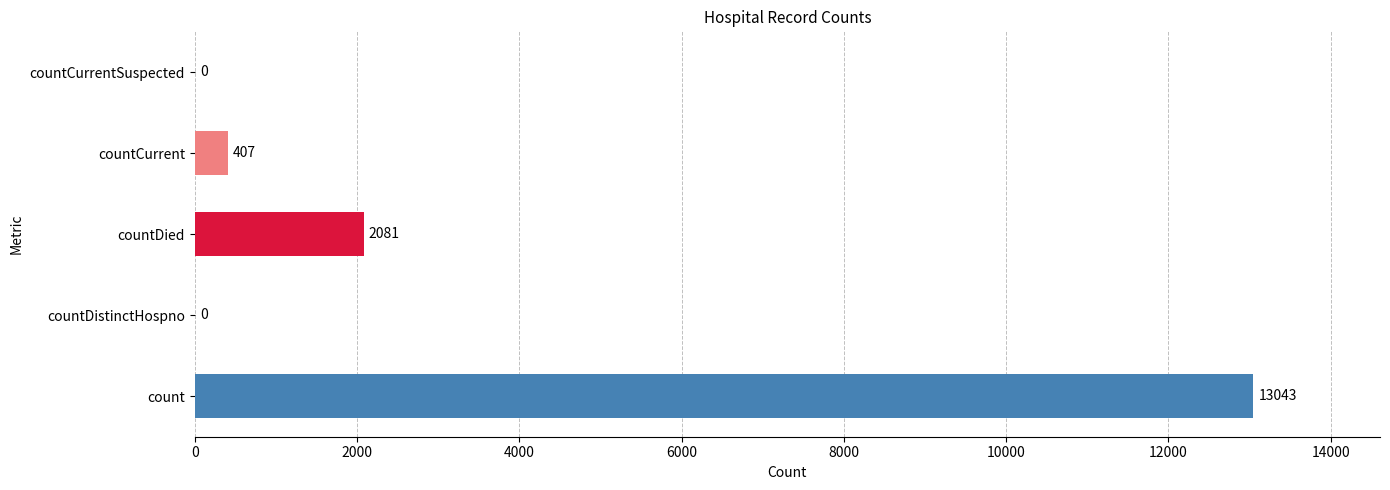

What is the sum of all values?

15531